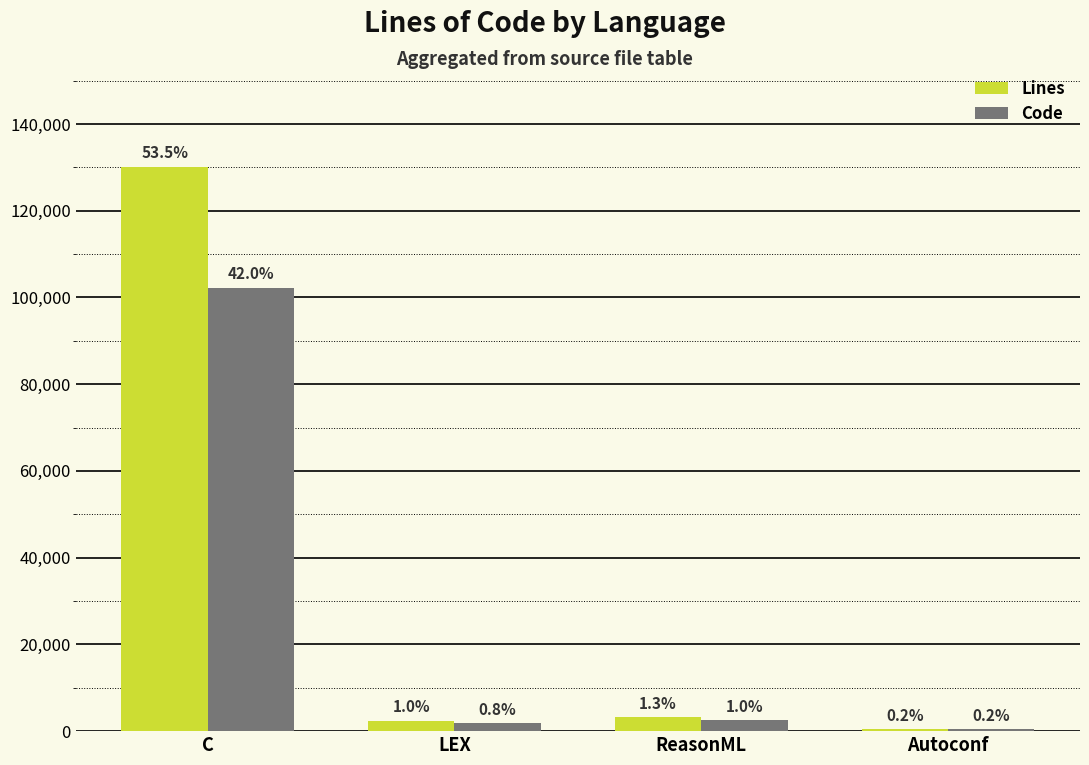

What are all the series names shown in the legend?

Lines, Code